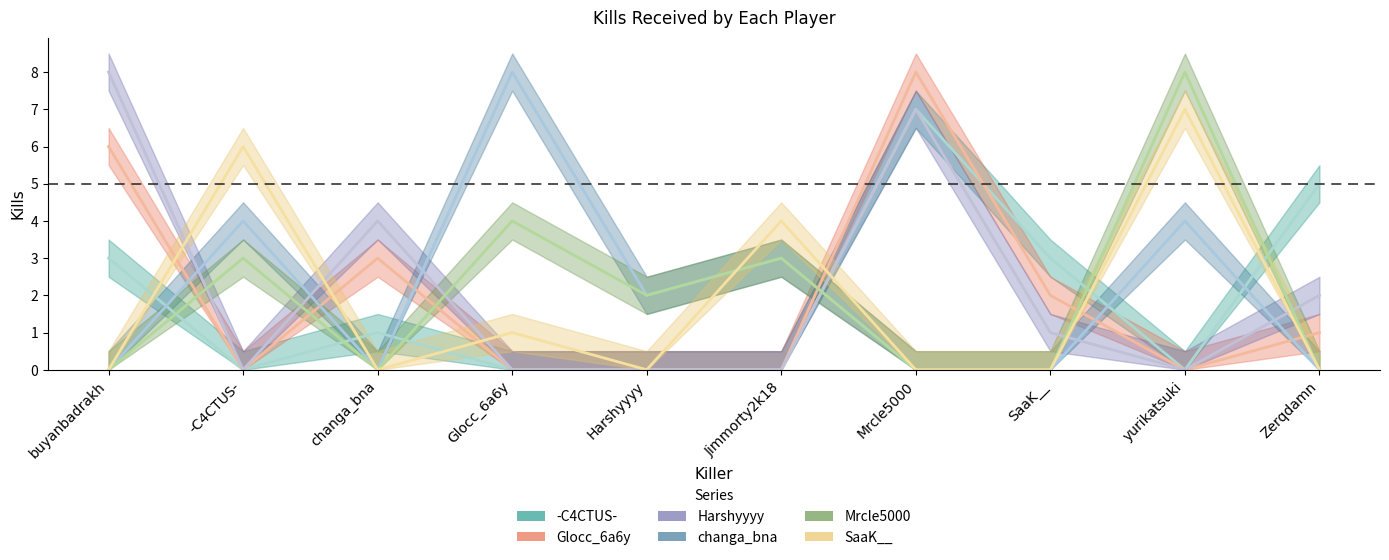

At which category does -C4CTUS- reach its first local valley?

-C4CTUS-